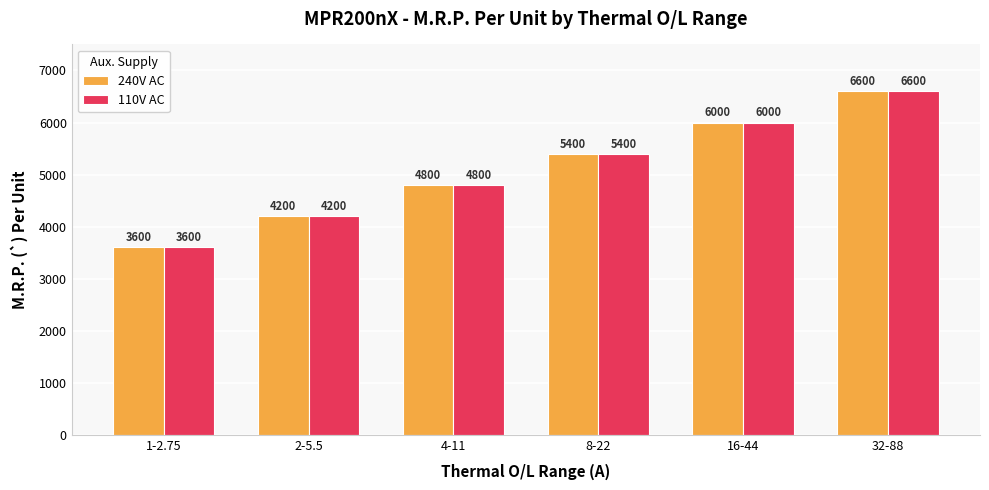

True or false: 110V AC has a value of 6000 at 16-44.

True